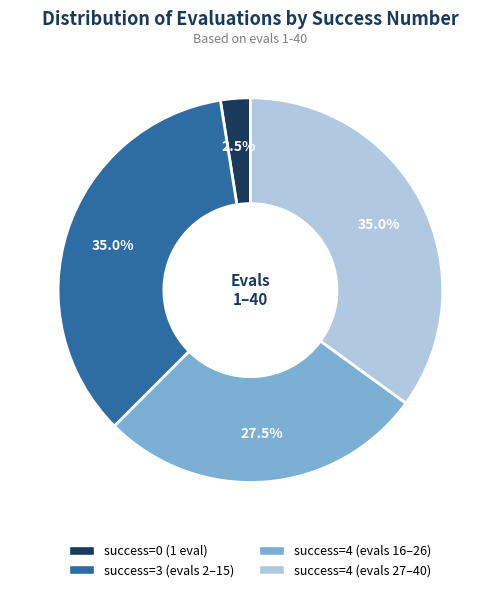

What is the ratio of the value at success=4 (evals 27–40) to the value at success=3 (evals 2–15)?

1.0